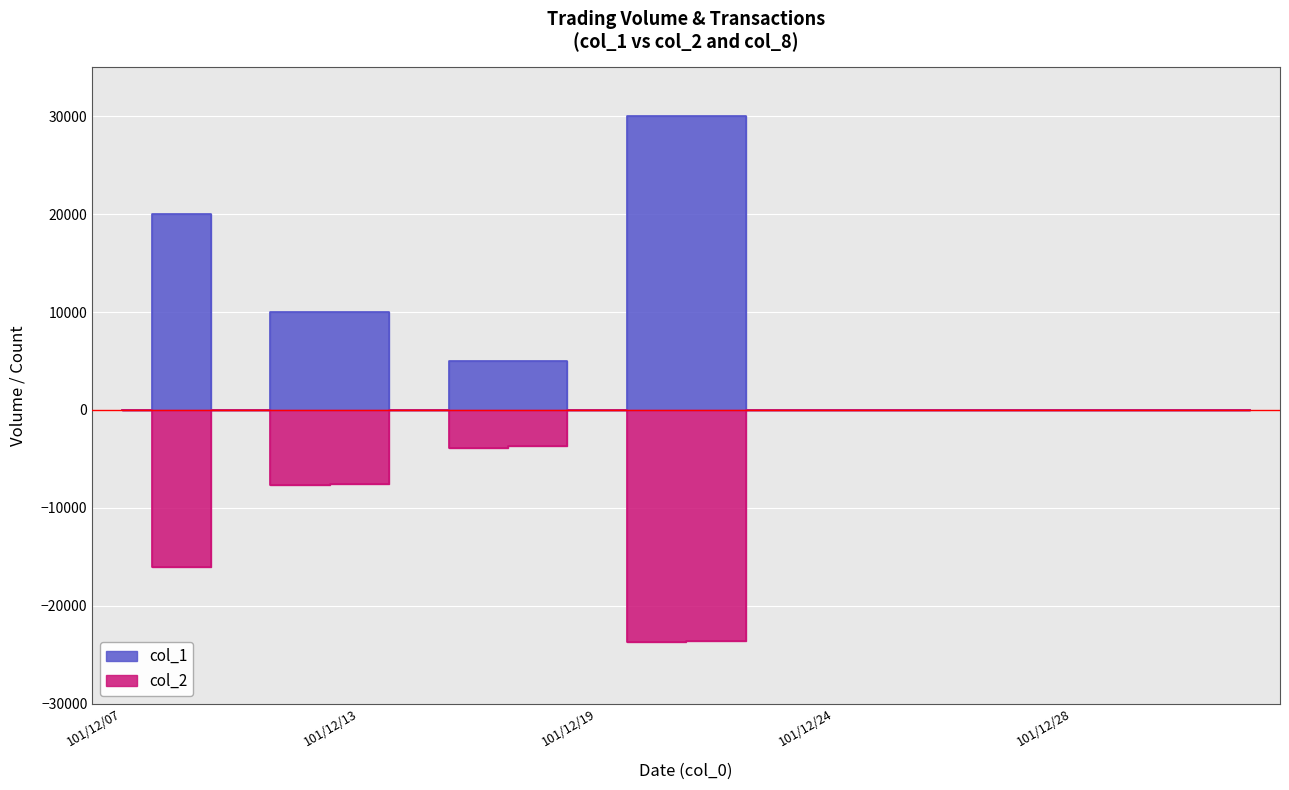

Rank the categories by col_2 value from lowest to highest.

101/12/20, 101/12/21, 101/12/10, 101/12/12, 101/12/13, 101/12/17, 101/12/18, 101/12/07, 101/12/11, 101/12/14, 101/12/19, 101/12/22, 101/12/24, 101/12/25, 101/12/26, 101/12/27, 101/12/28, 102/01/02, 102/01/03, 102/01/04